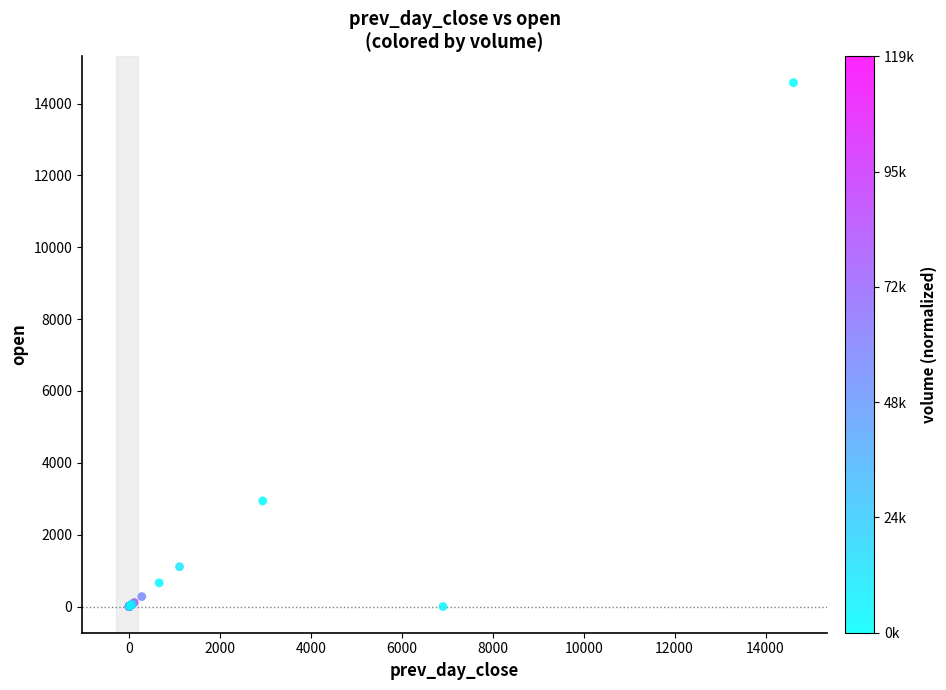

What Y value in the scatter plot is closest to 7290?

2939.5